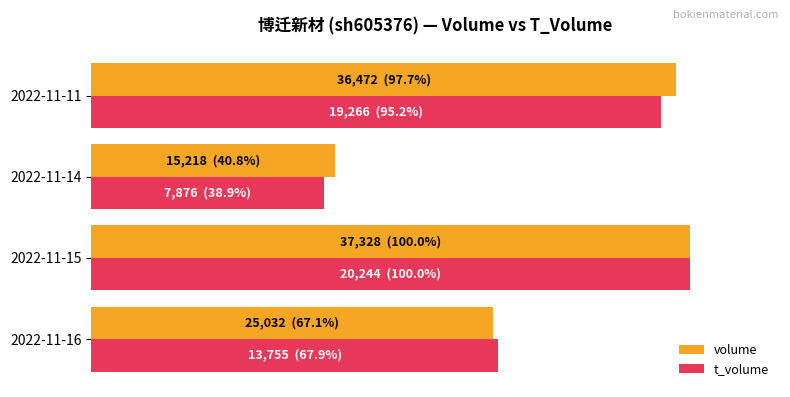

What are all the series names shown in the legend?

volume, t_volume